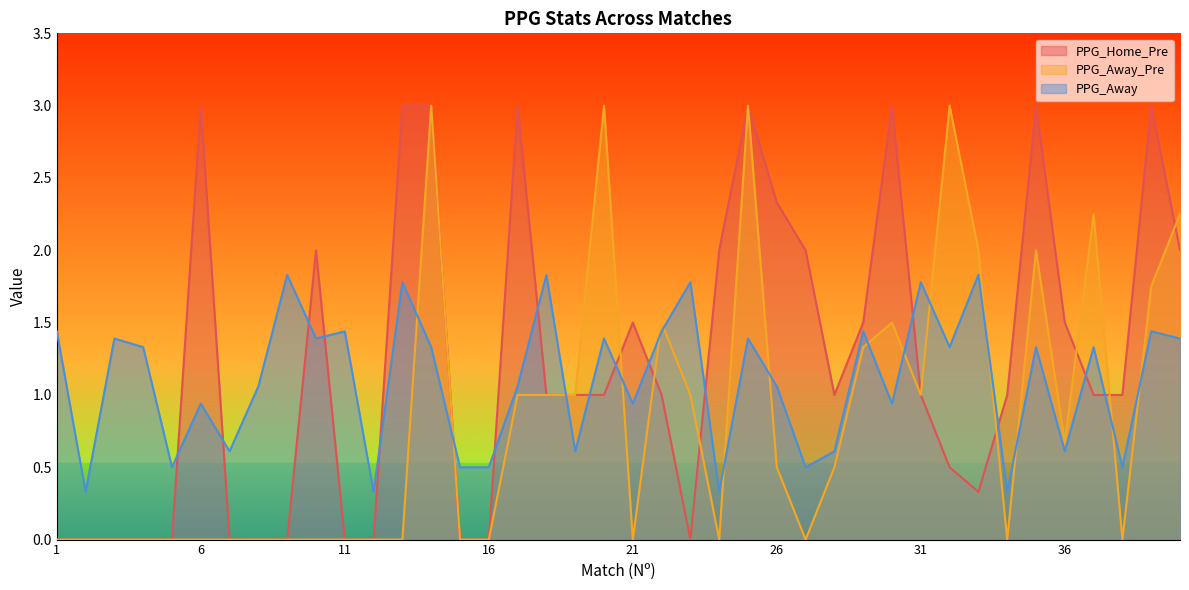

At which label is PPG_Home_Pre closest to 1?

18